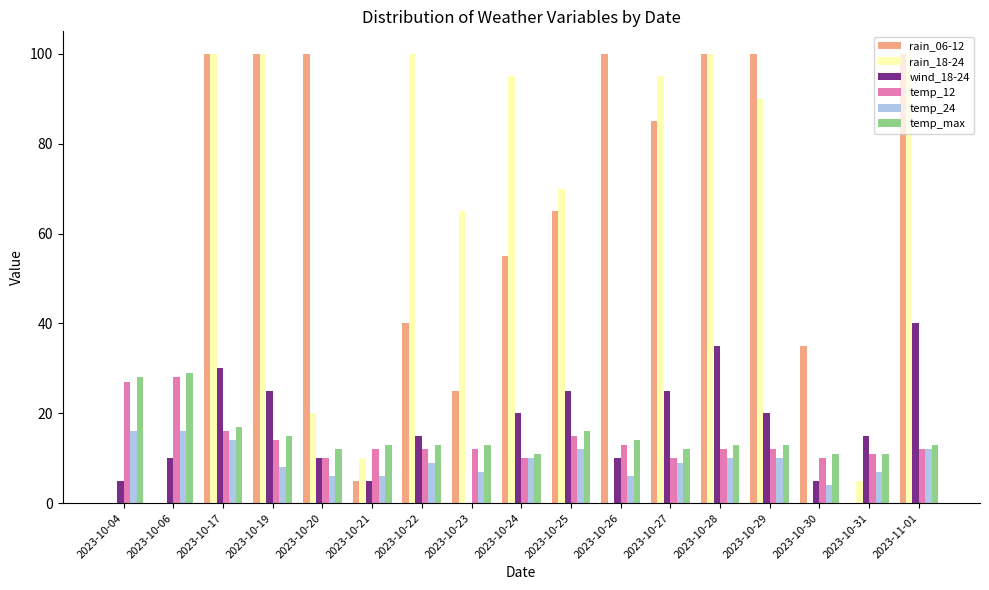

What is the total value across all series at 2023-10-28?

270